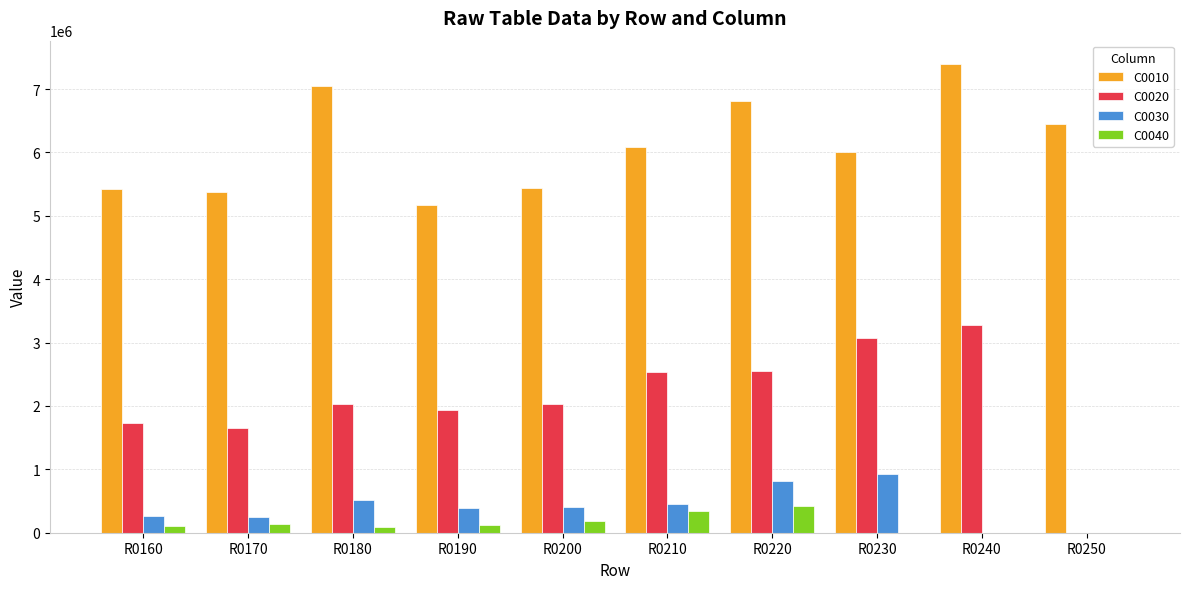

Which series changed the most between R0200 and R0210?

C0010